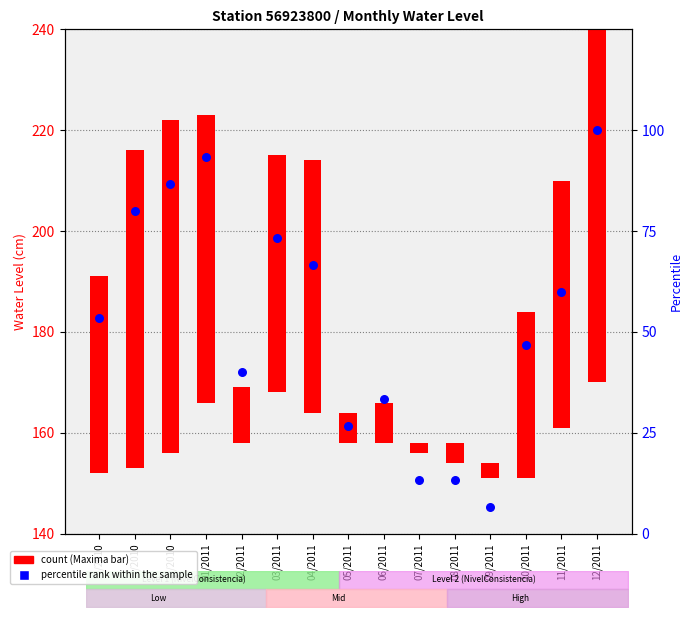

What are all the series names shown in the legend?

Maxima, percentile rank within the sample